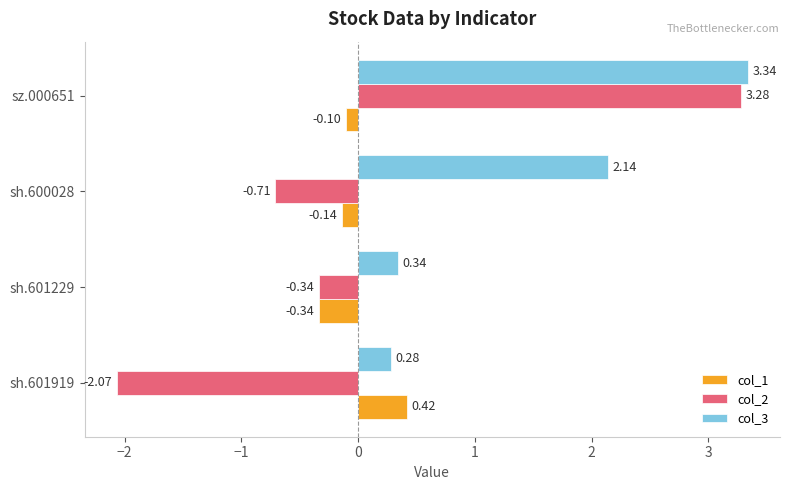

Which series has the widest spread of values?

col_2